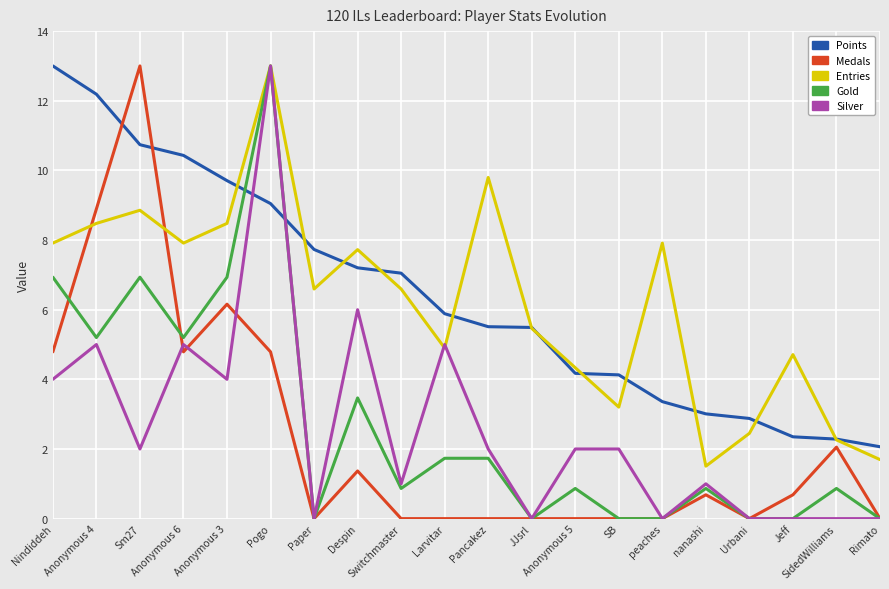

What is the average value of the Points series?

6.4